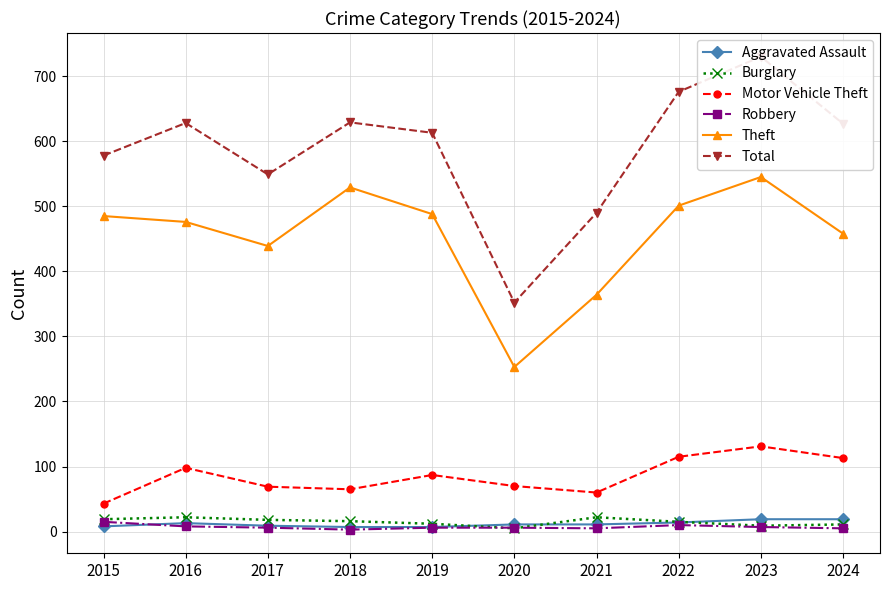

The value of Total at 2019 is 613. True or false?

True